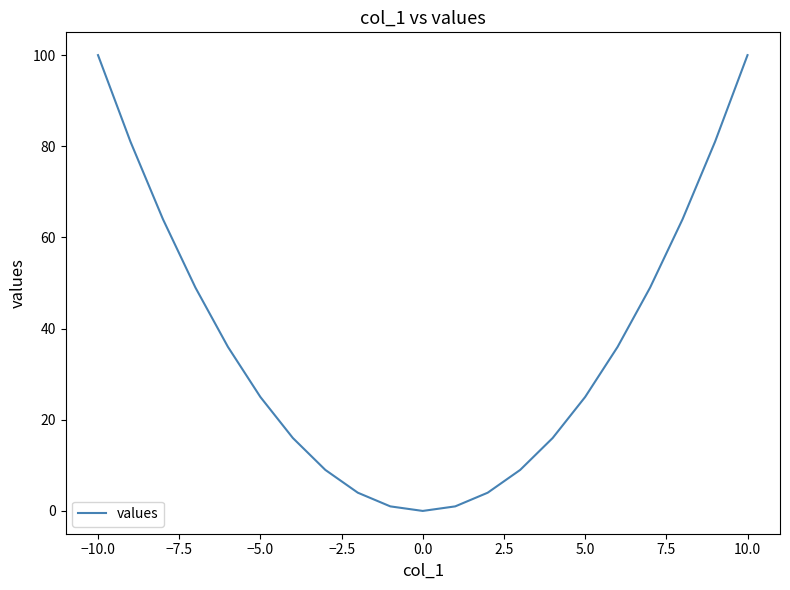

What is the average value?

37